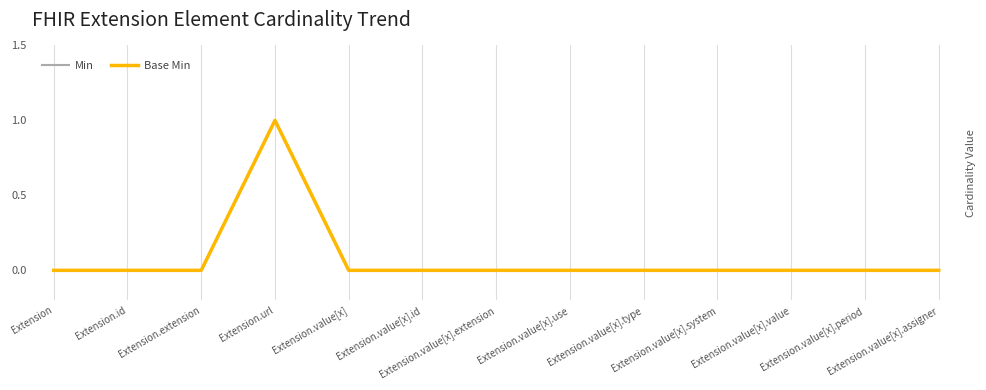

What position from the left is Extension.value[x].type?

9